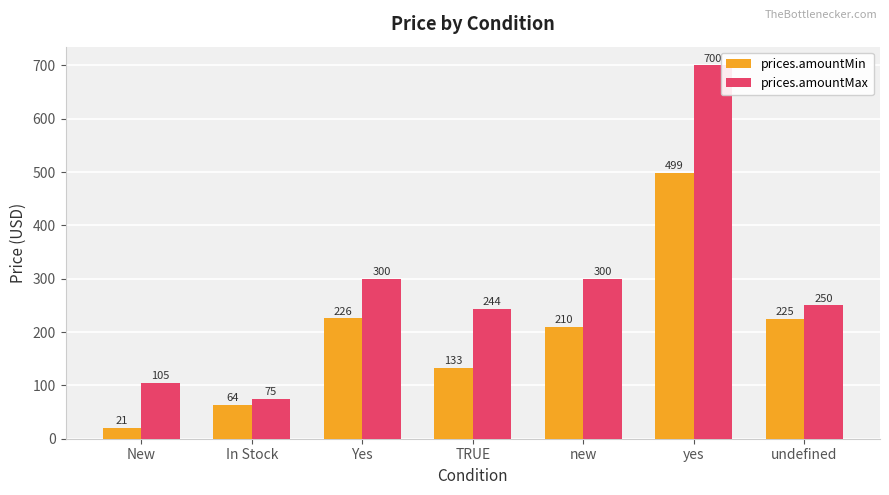

What position from the right is New?

7